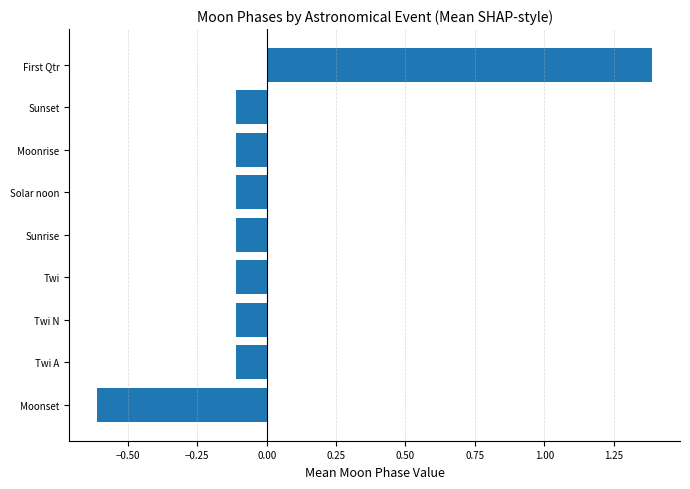

What is the difference between the values at Twi and First Qtr?

1.5